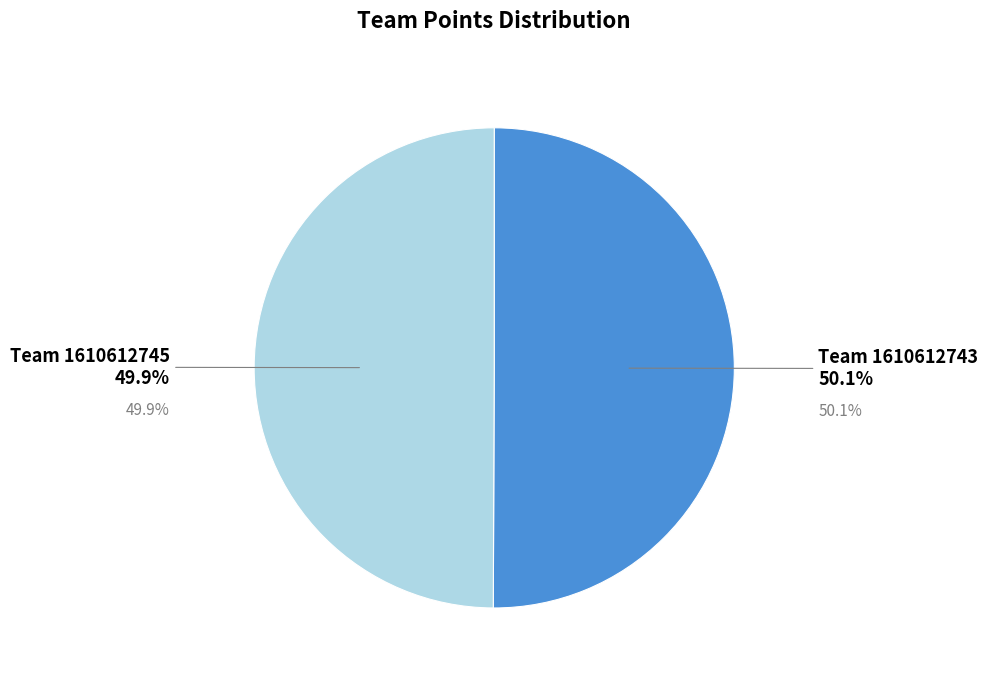

Does any single category account for the majority?

Yes